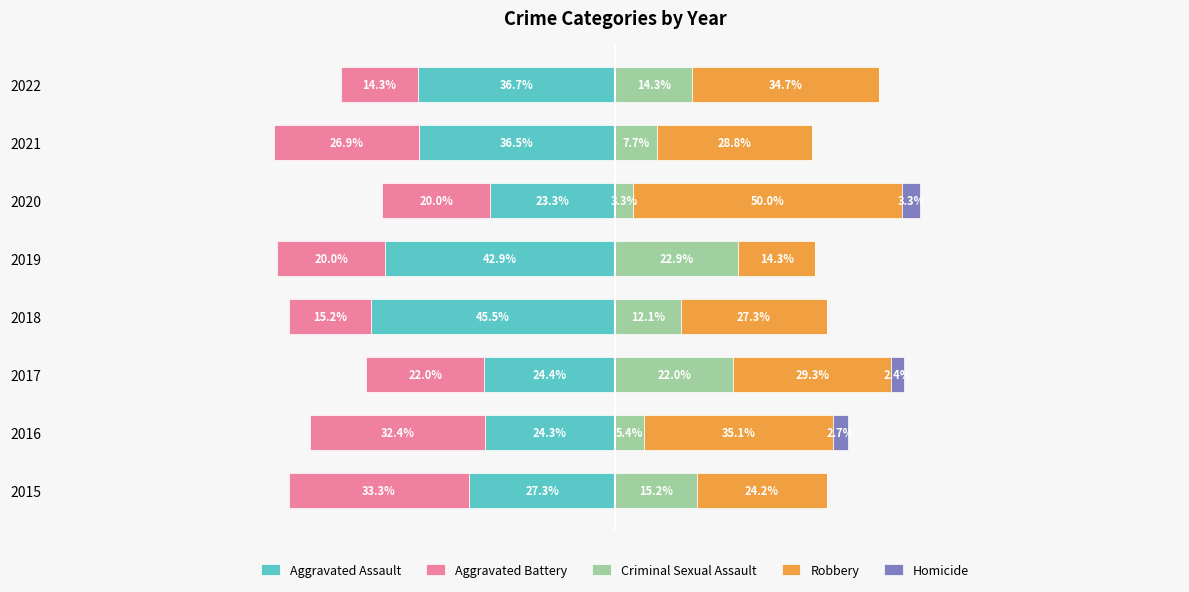

What is the value of the Aggravated Battery bar at the 7th from the left?

-26.9